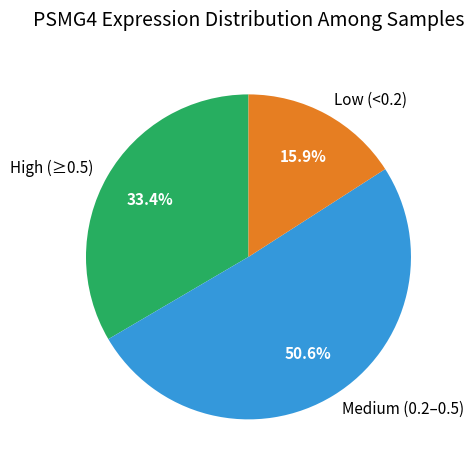

Approximately how many times larger is the value at High (≥0.5) compared to Low (<0.2)?

2.1